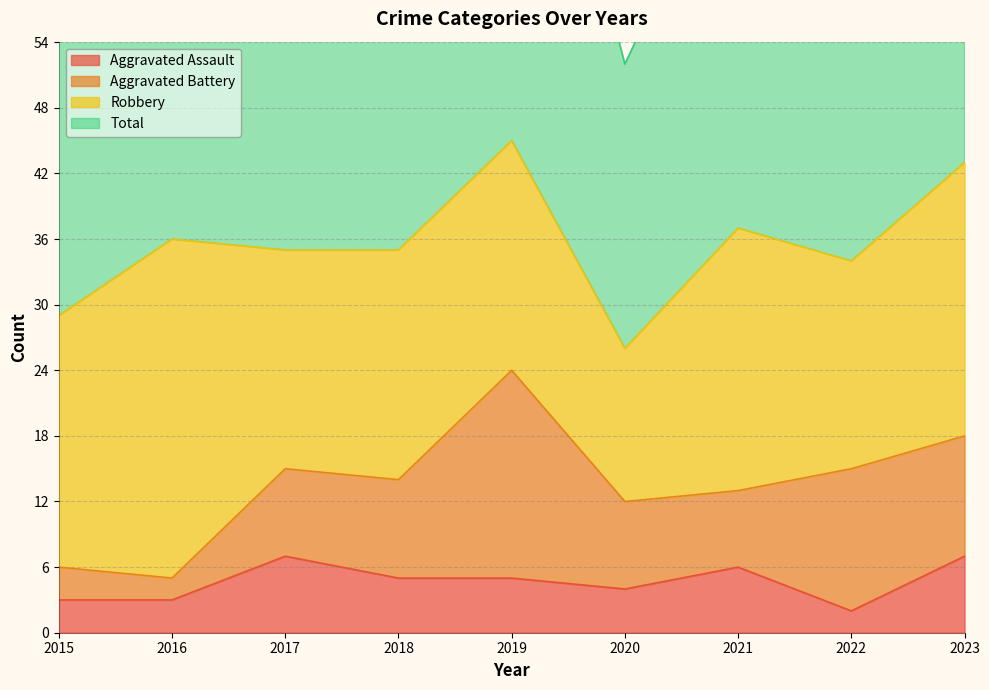

Count the number of categories in the chart.

9